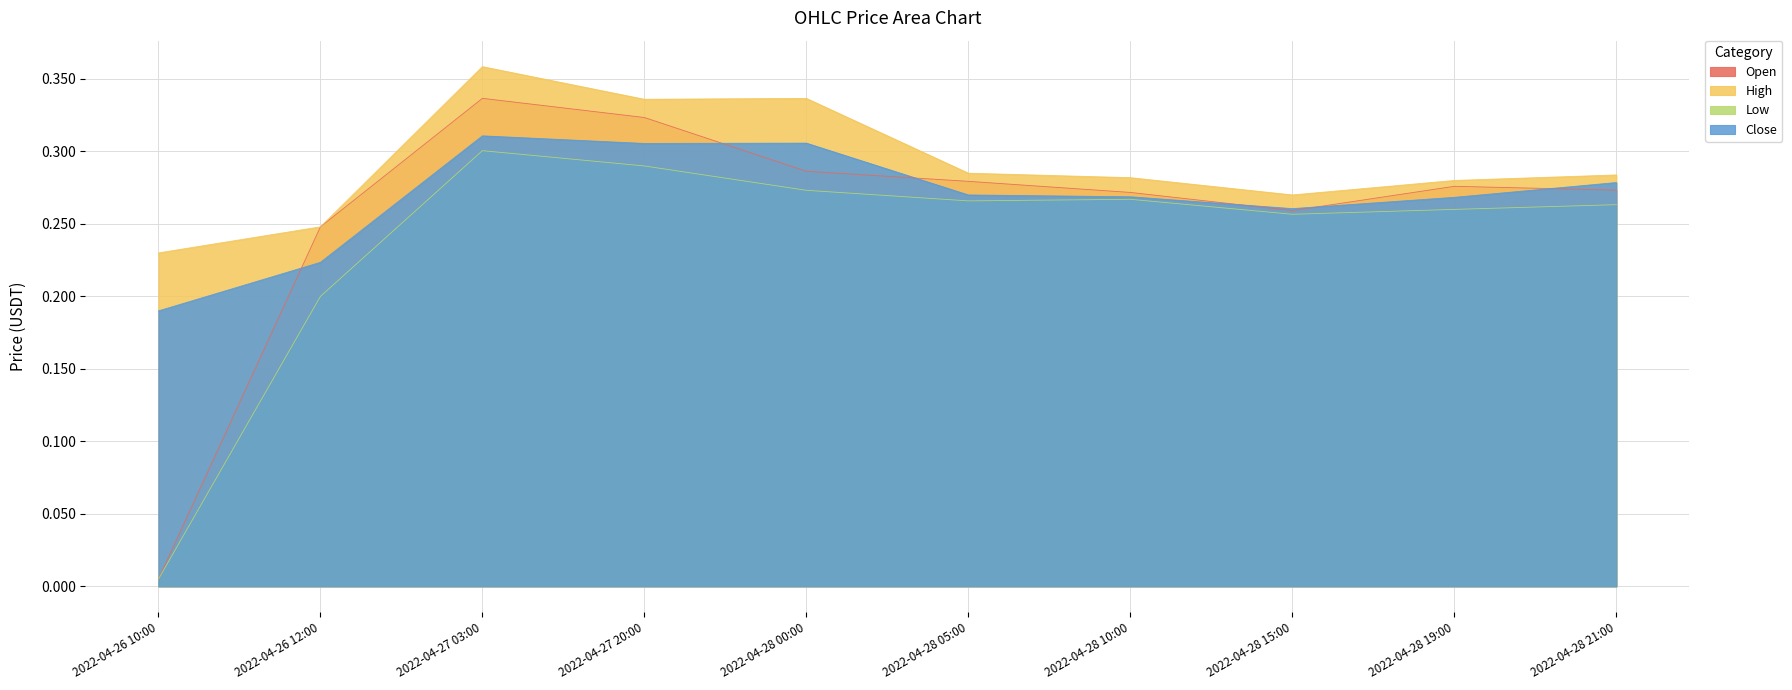

Where is Low nearest to the value 0?

2022-04-26 10:00